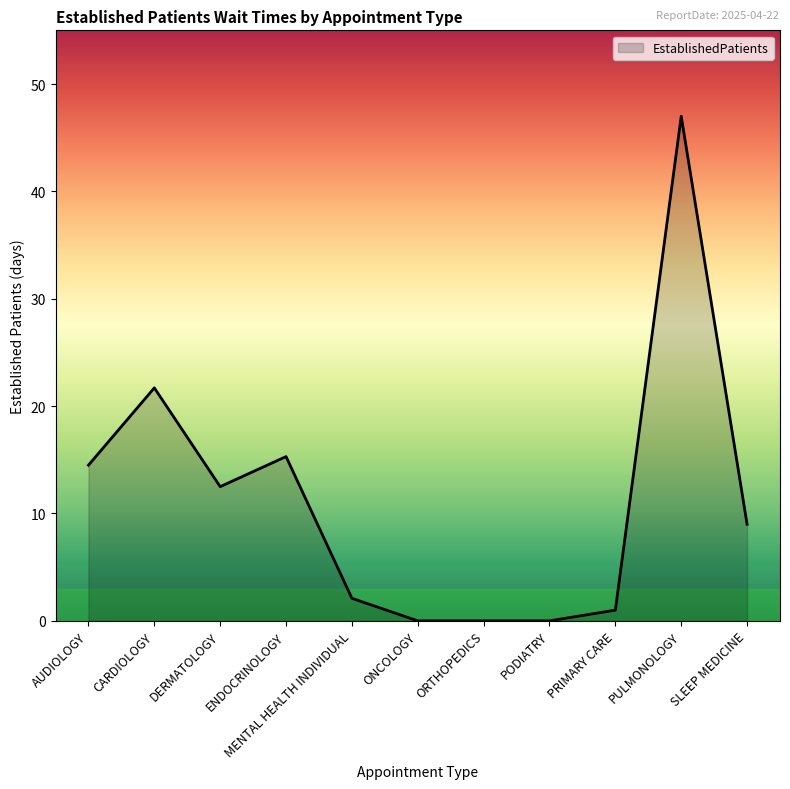

At which category does the data reach its first local valley?

DERMATOLOGY